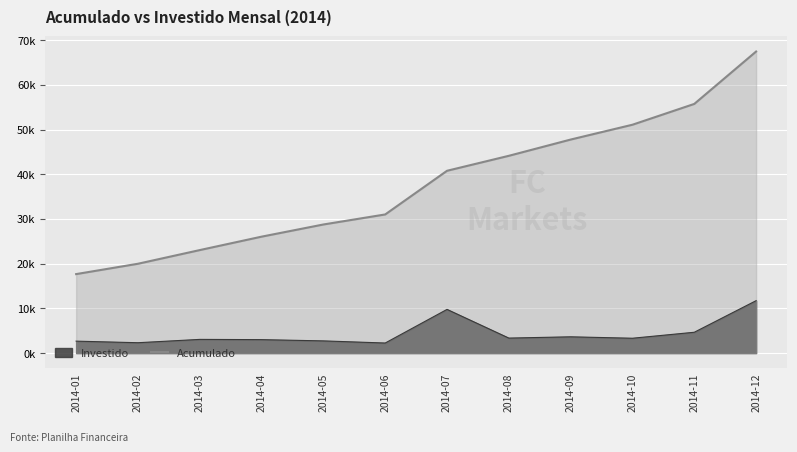

The value at 2014-06 is 31015.6. True or false?

True